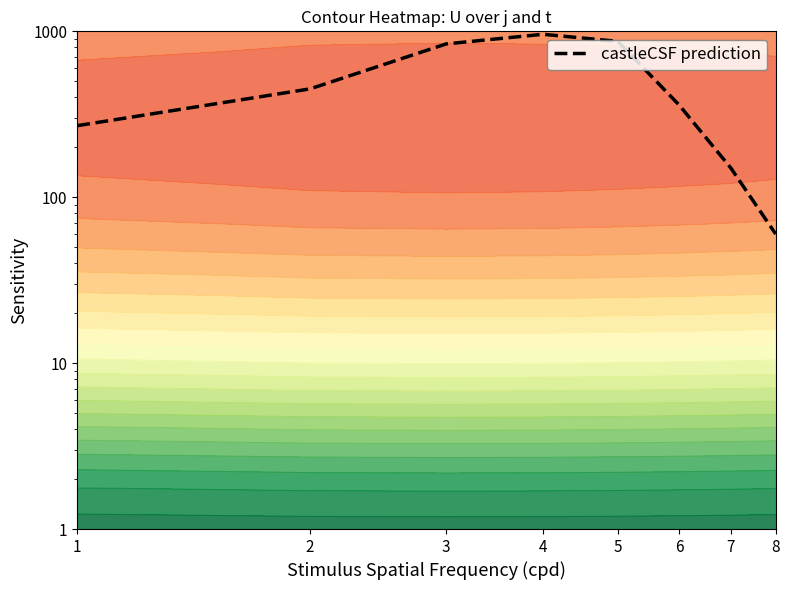

What is the difference between the values at 8 and 1?

210